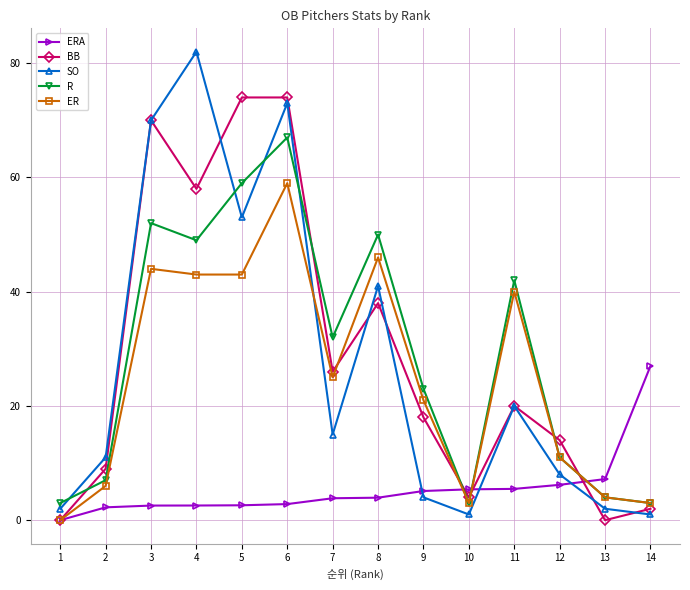

Is it true that ERA equals 5.1 at 9?

True